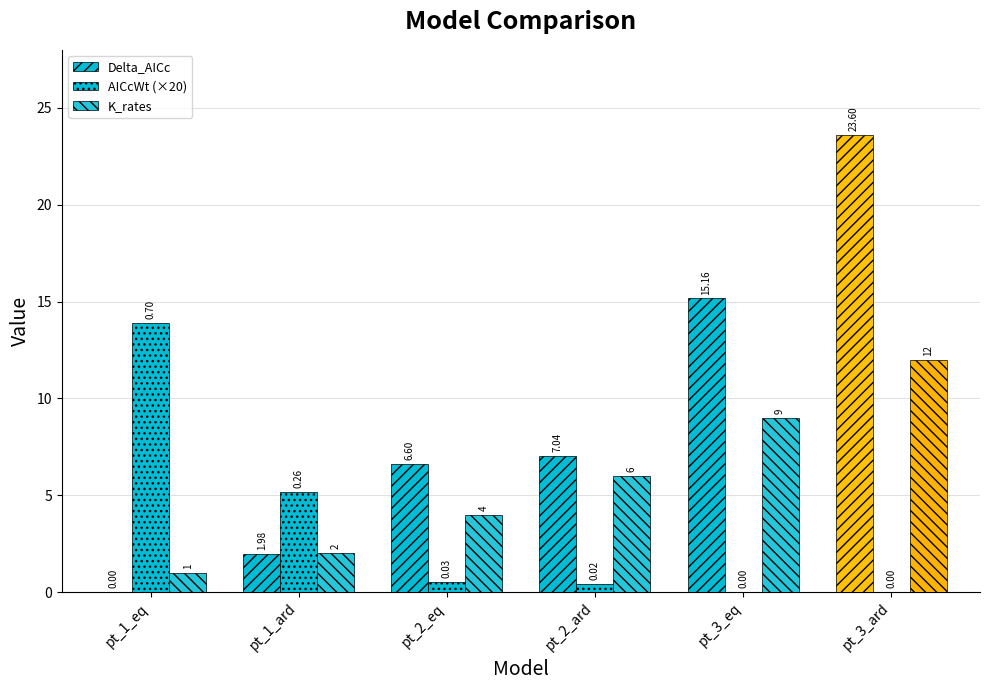

How many categories are shown in the chart?

6